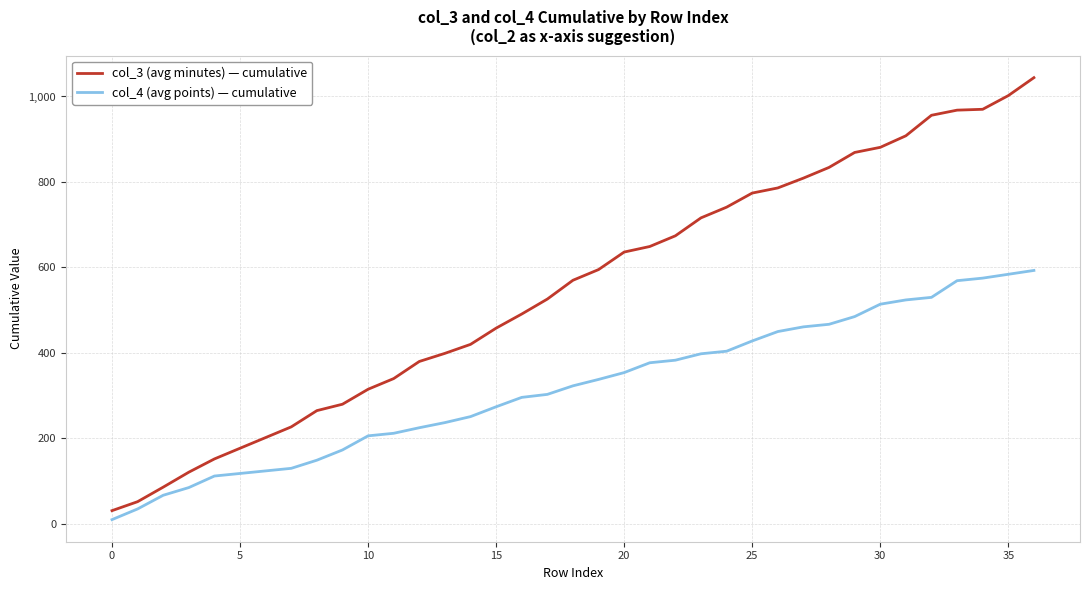

Which series has the largest range (max minus min)?

col_3 (avg minutes) — cumulative